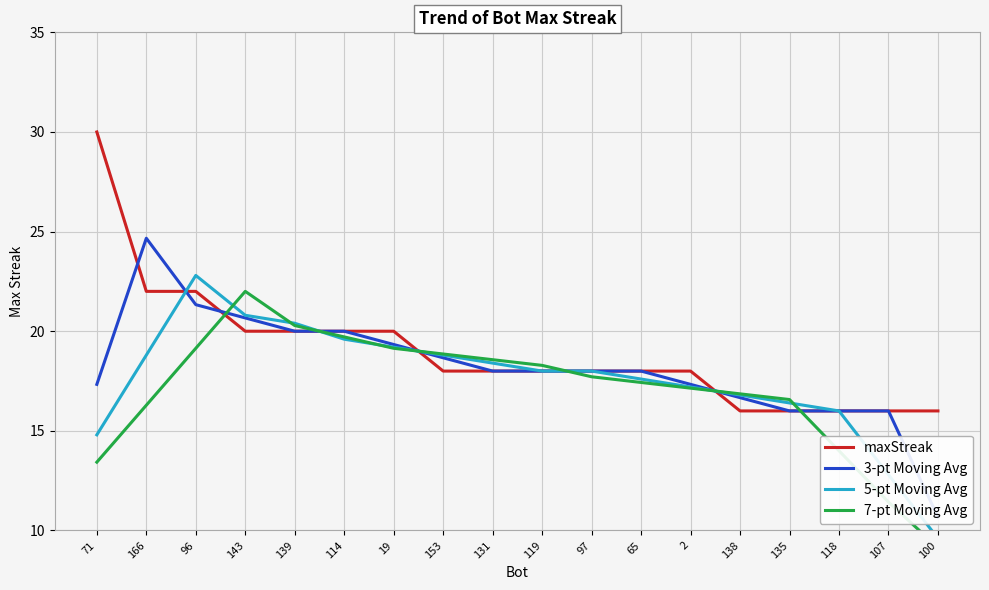

What position from the left is 19?

7